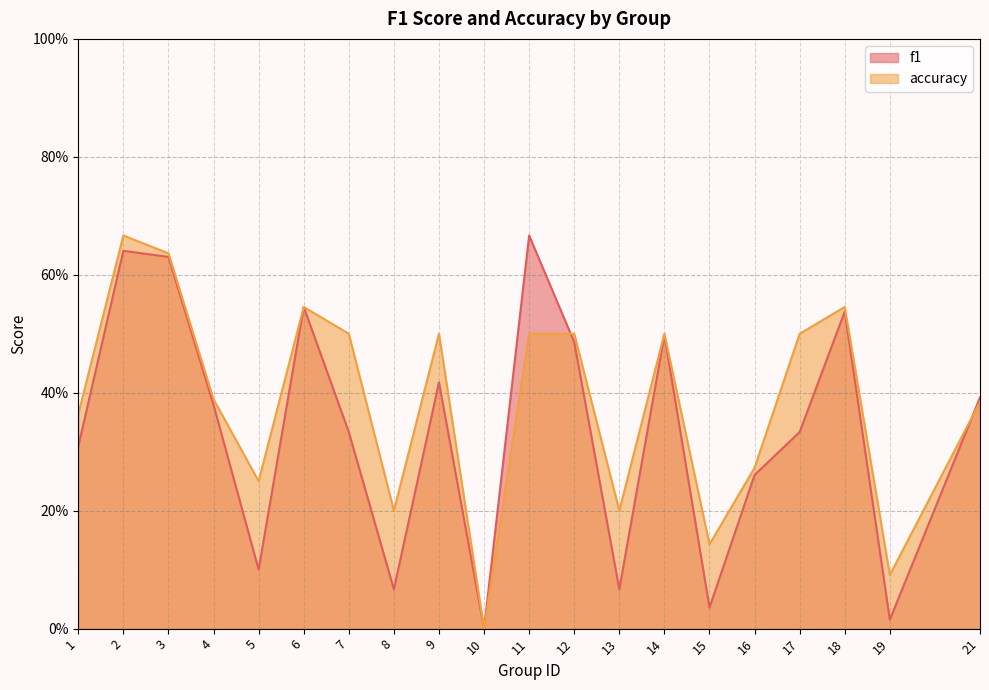

What is the average value of the f1 series?

0.3